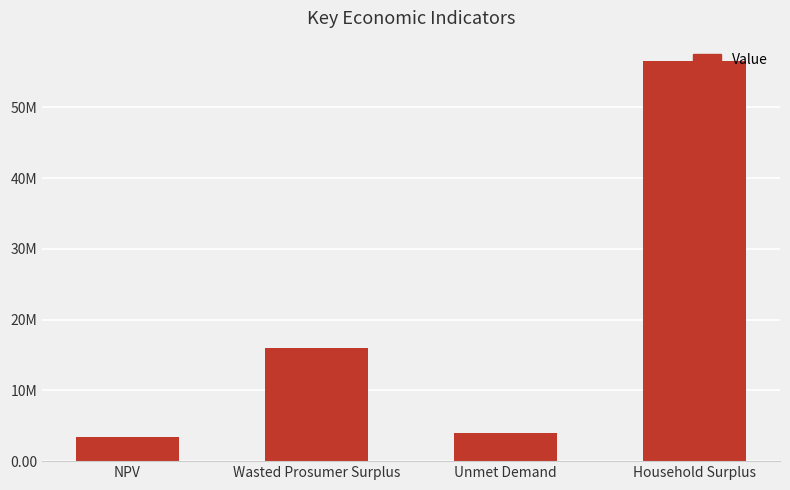

Does the chart contain any negative values?

No